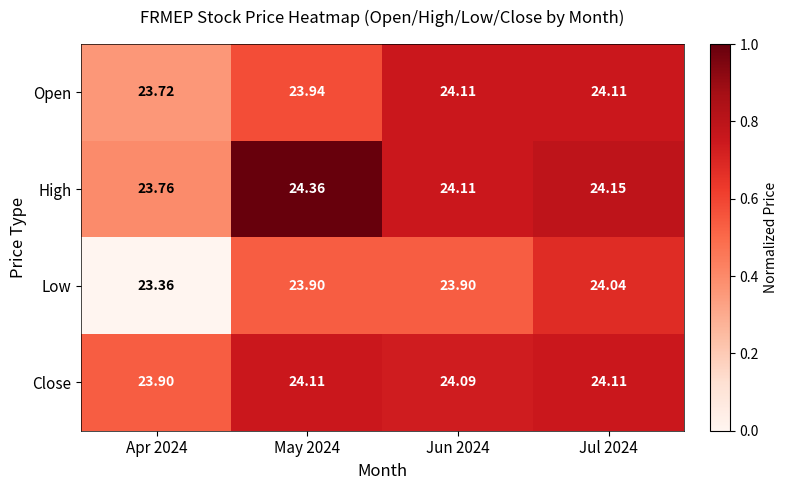

Is the value of High at May 2024 greater than the value of Open at Apr 2024?

Yes